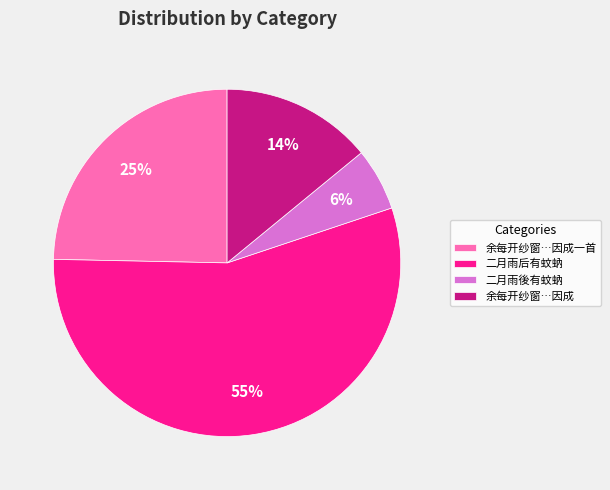

Count the number of slices in the pie.

4